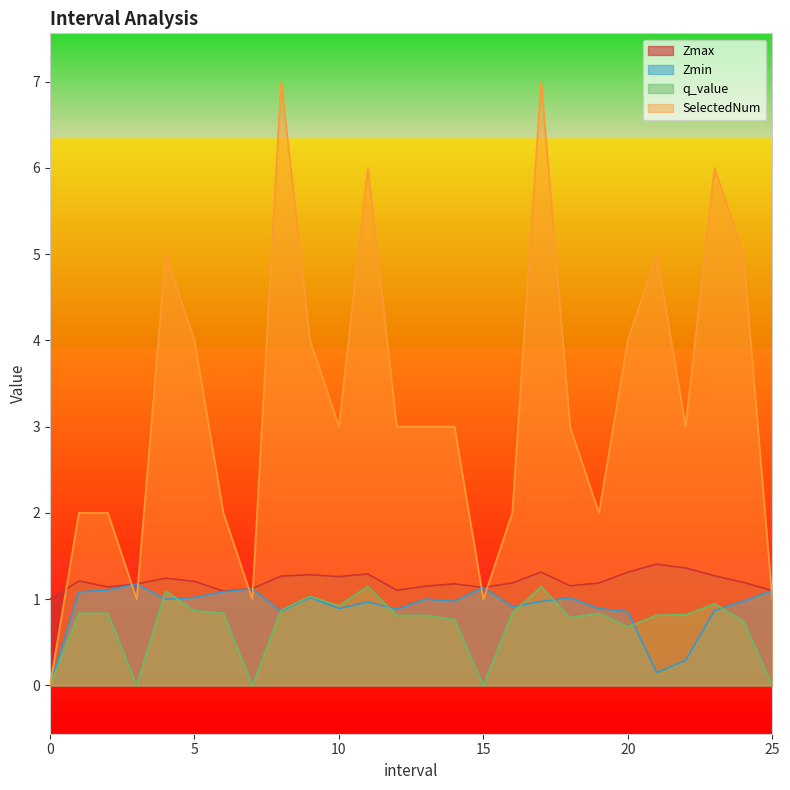

At how many categories does at least one series exceed 5?

4